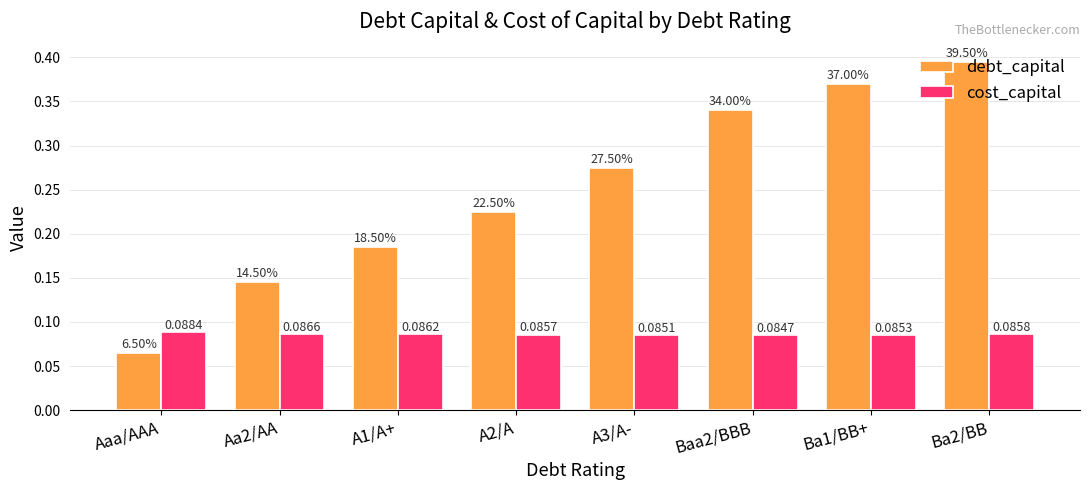

Between Aaa/AAA and A2/A, which series saw the biggest shift?

debt_capital